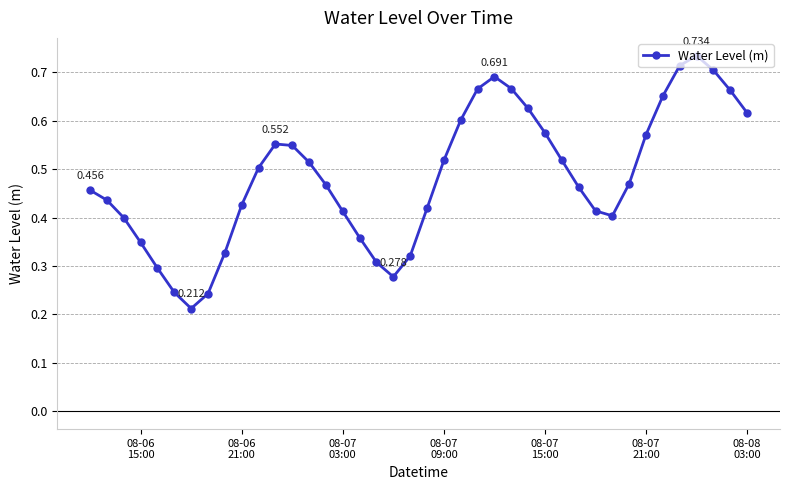

True or false: there are more than 0 points higher than both neighbors.

True